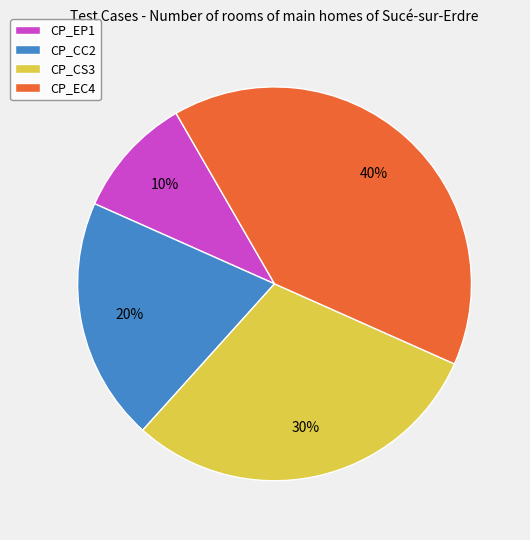

Between CP_EP1 and CP_EC4, which is larger?

CP_EC4